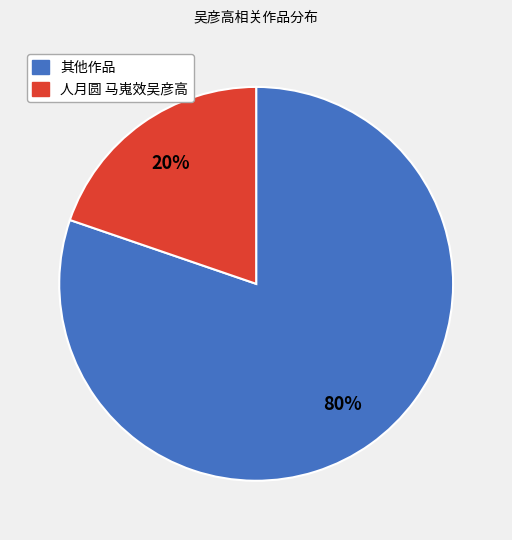

To the nearest percent, what is the average slice percentage?

50%